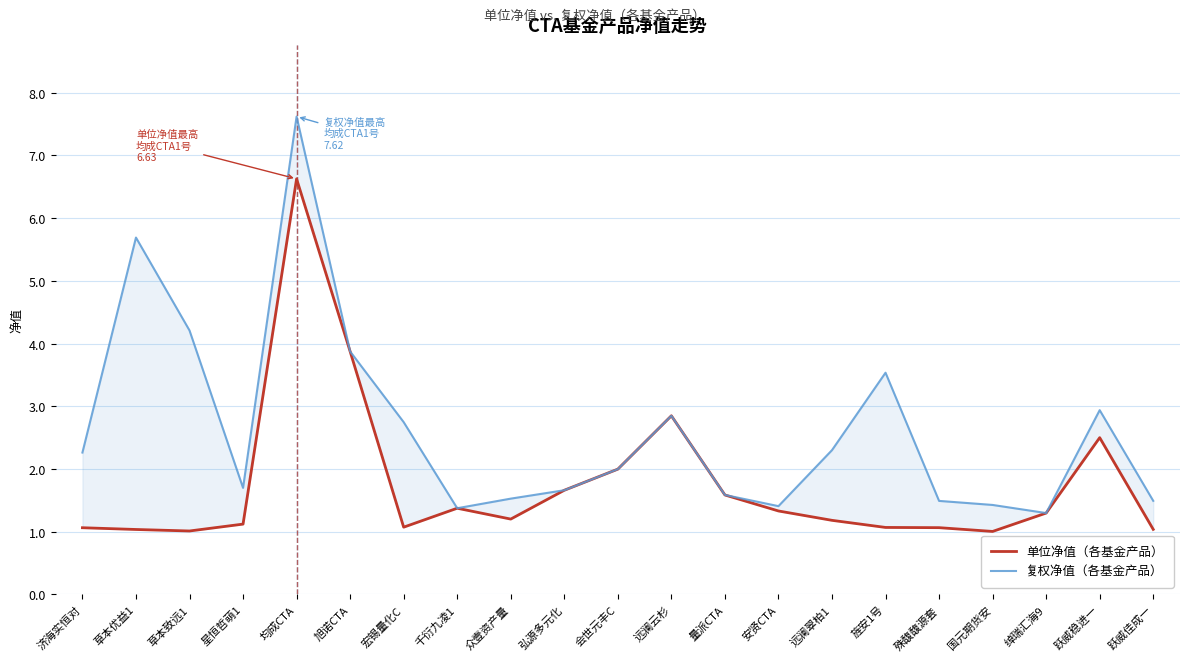

How many lines are shown in the chart?

2